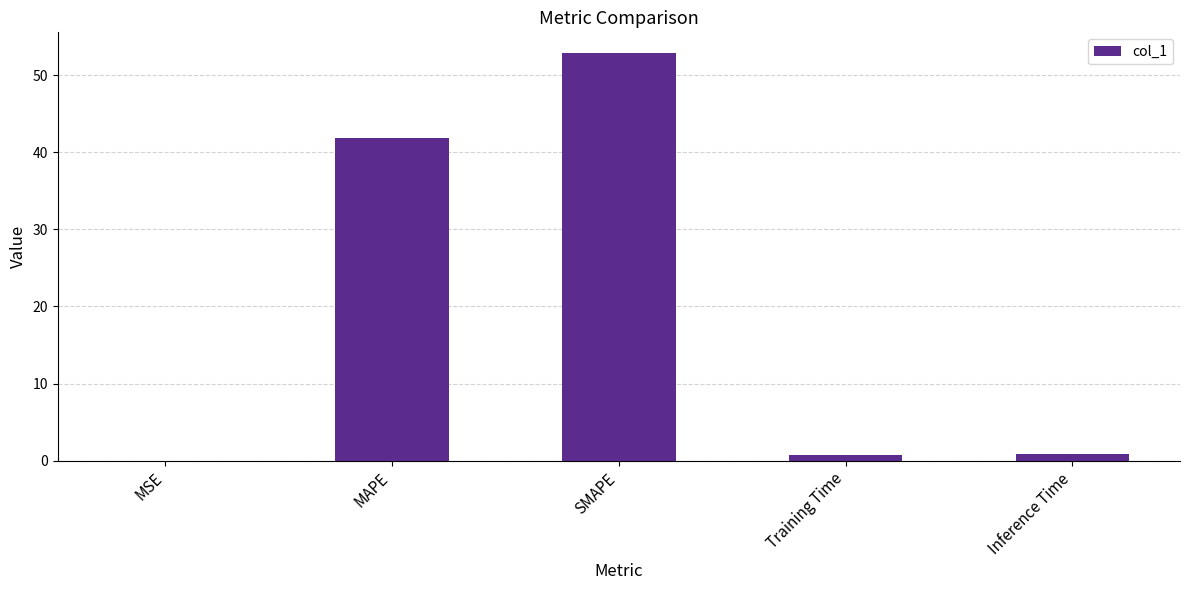

At which category does the chart reach its peak across all series?

SMAPE